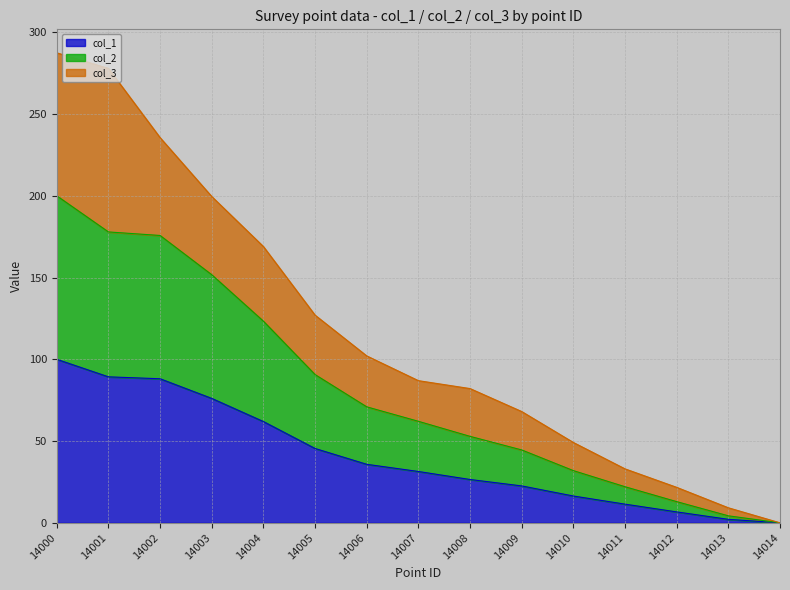

Between 14013 and 14000, which is larger?

14000